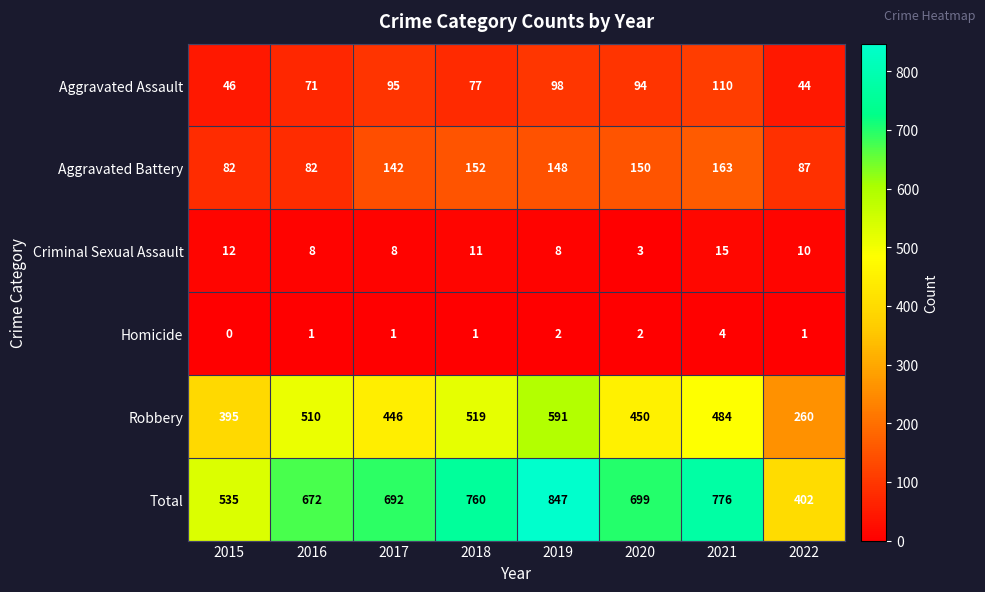

Count the number of categories in the chart.

8